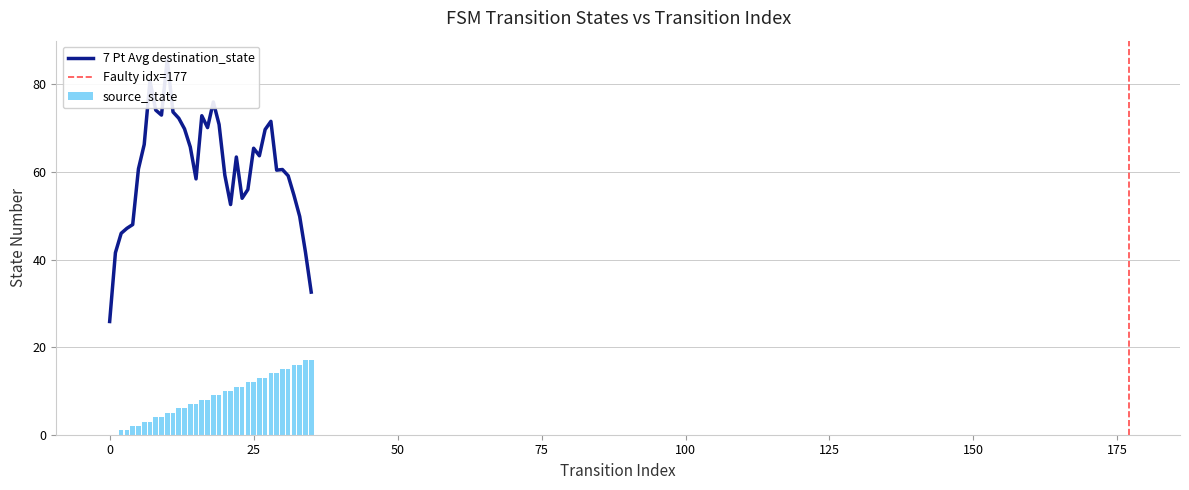

What is the sum of all source_state values?

306